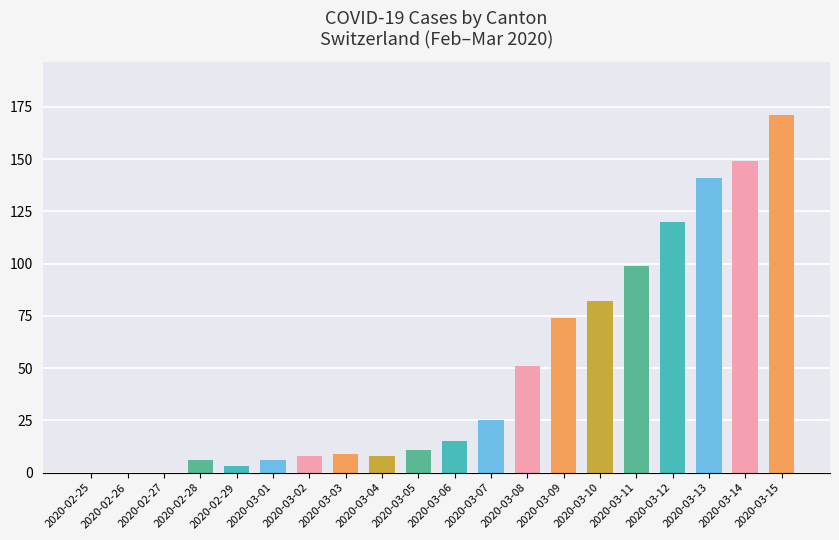

At which label is the value closest to 85?

2020-03-10